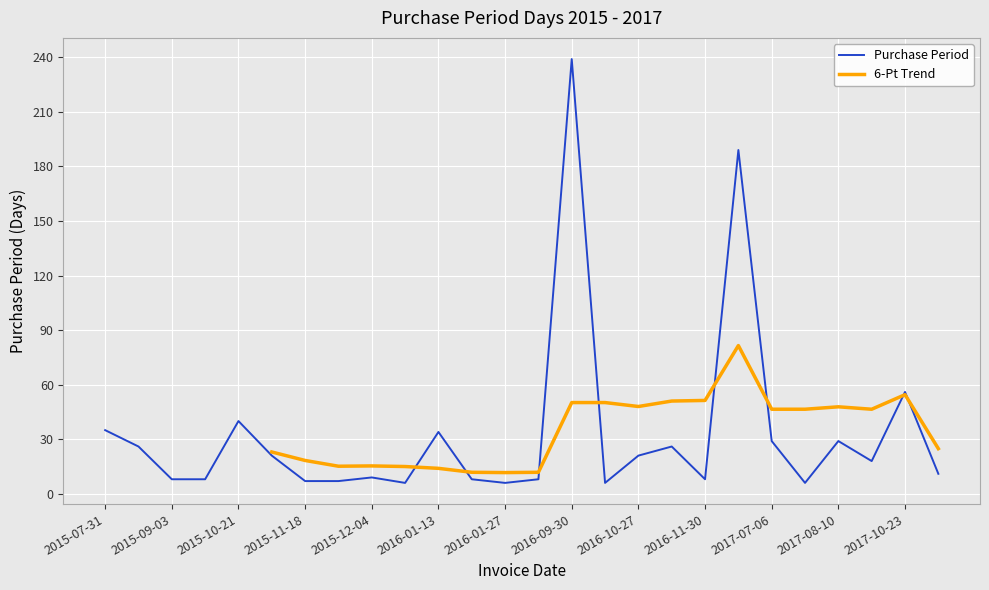

What is the sum of the values at 2016-01-21 and 2015-11-25?

15